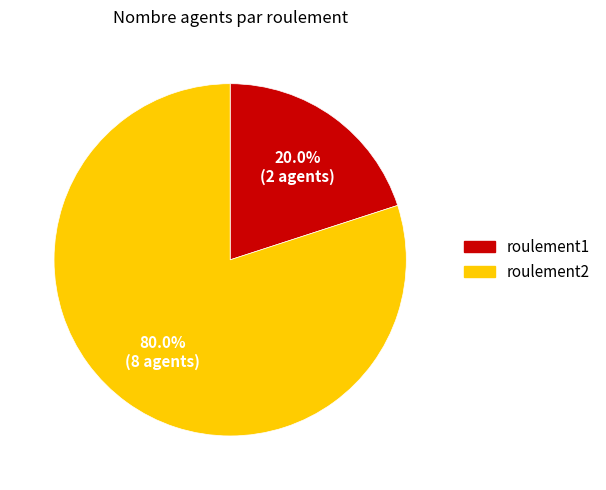

Which category has the biggest portion of the pie?

roulement2